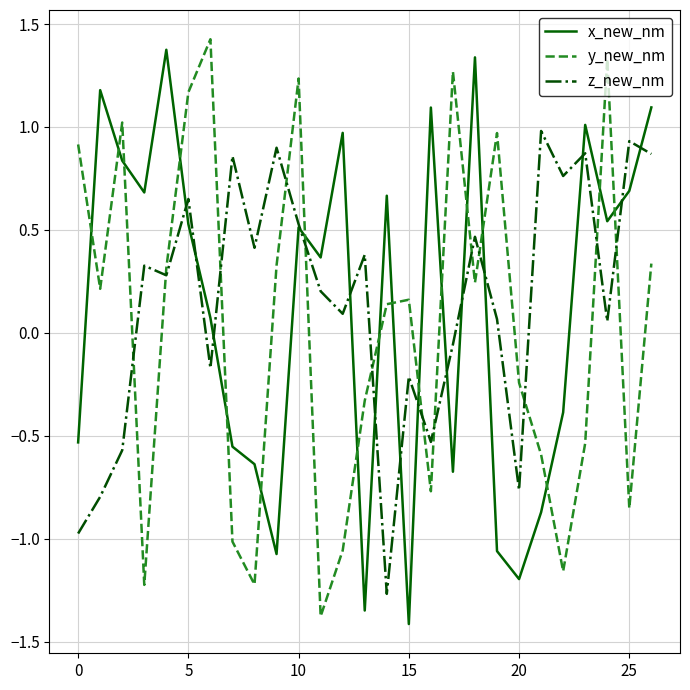

List the series in order of their overall mean, lowest first.

y_new_nm, x_new_nm, z_new_nm